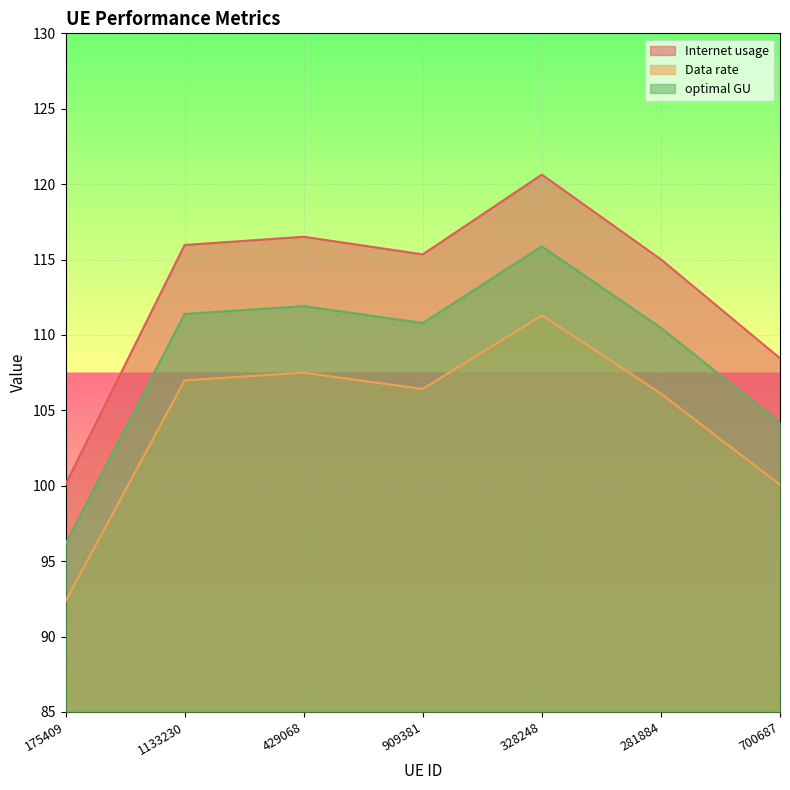

List the series in order of their peak value, lowest first.

Data rate, optimal GU, Internet usage